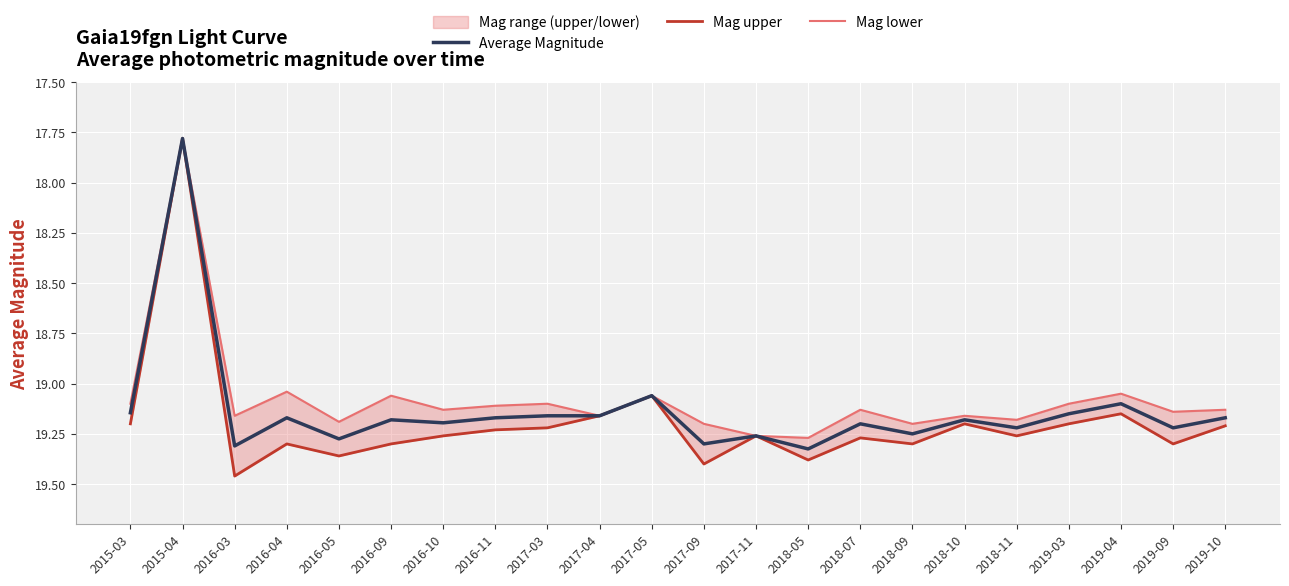

In Mag lower, how many points are higher than both neighbors (excluding endpoints)?

8